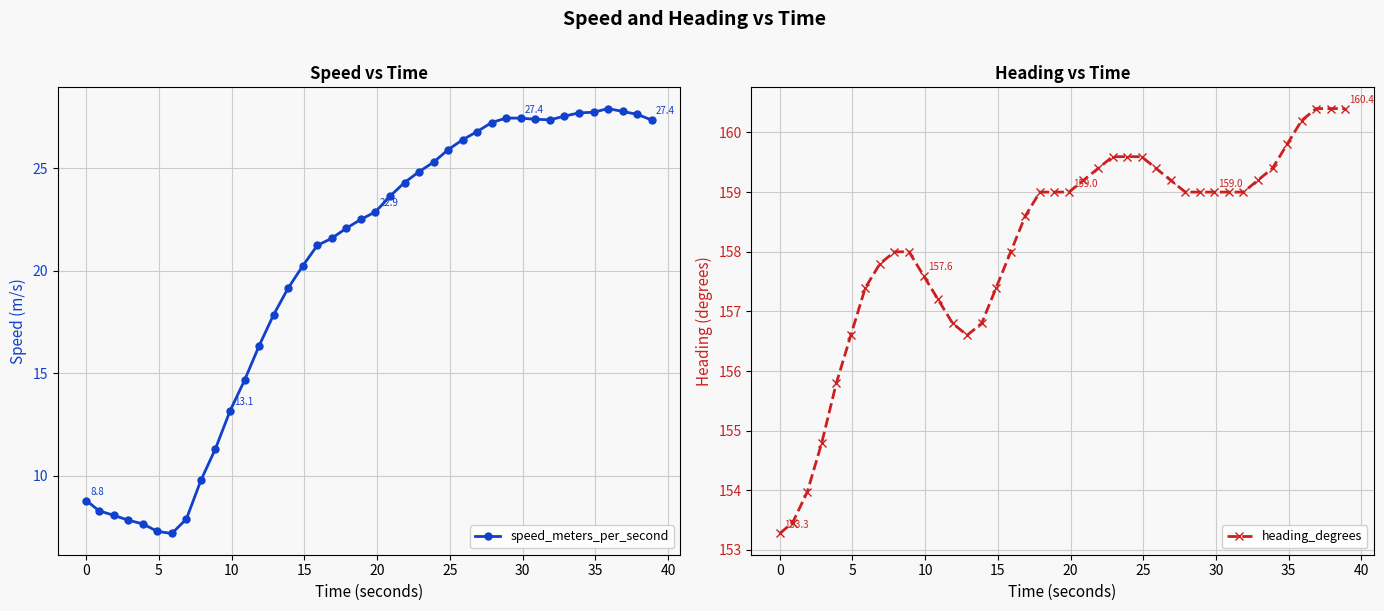

Rank the series by their maximum value, from highest to lowest.

heading_degrees, speed_meters_per_second